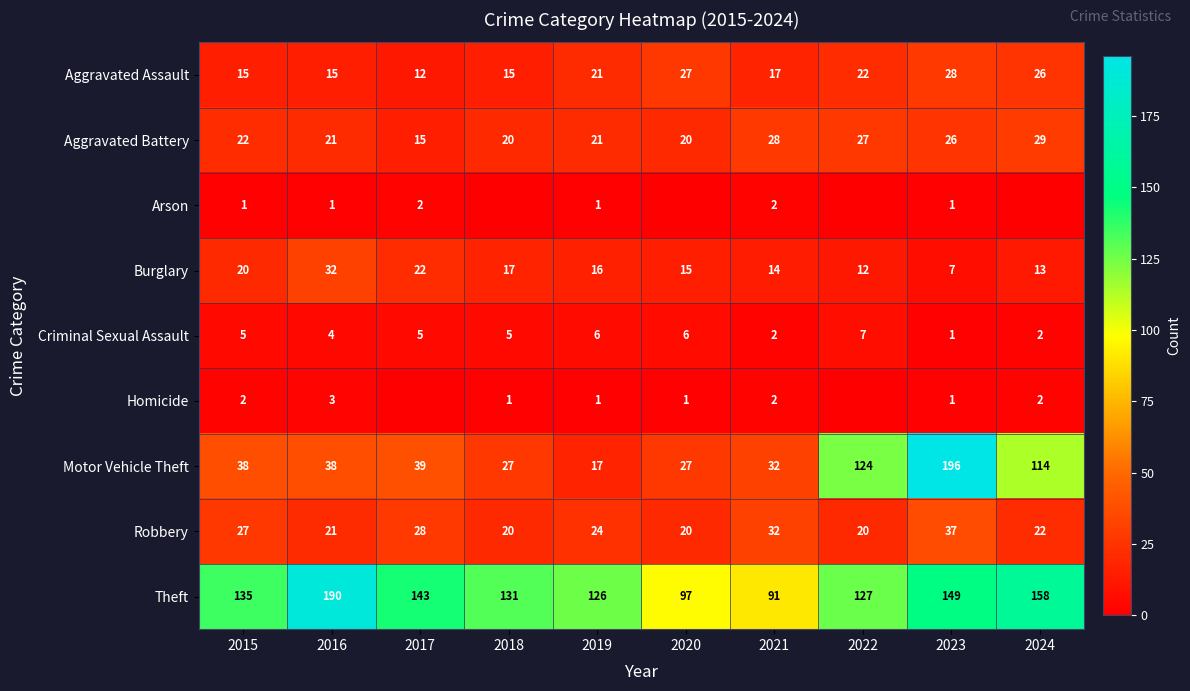

Count the number of data series in this chart.

9